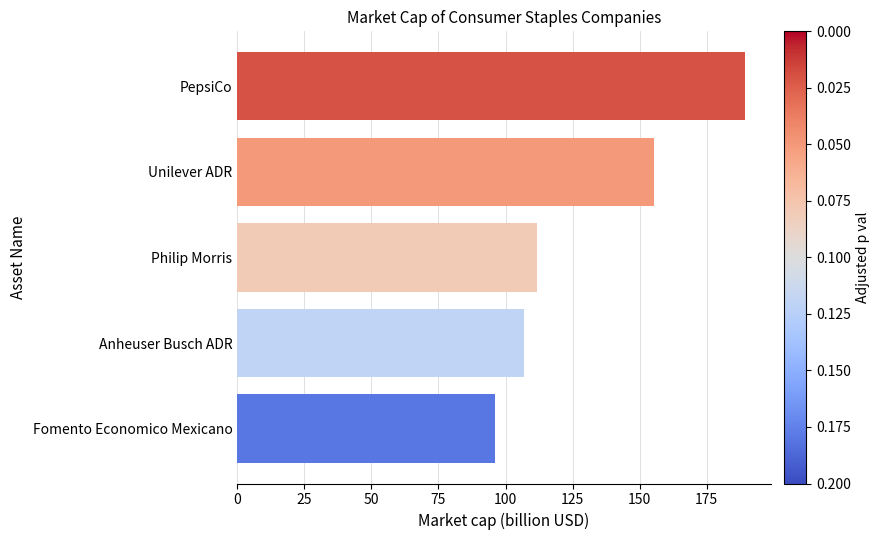

Approximately how many times larger is the value at Philip Morris compared to Fomento Economico Mexicano?

1.2